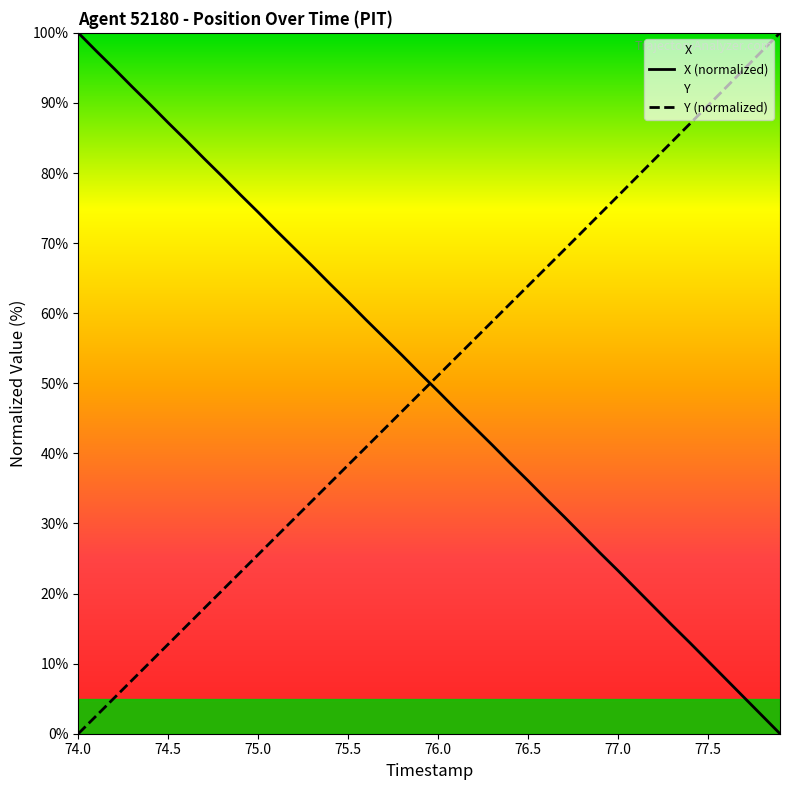

How many categories are shown in the chart?

40